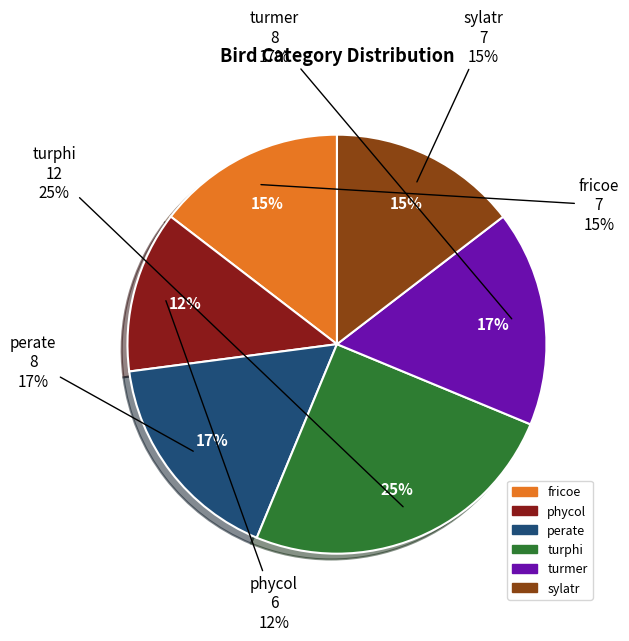

Is the sum of turphi and fricoe greater than half?

No